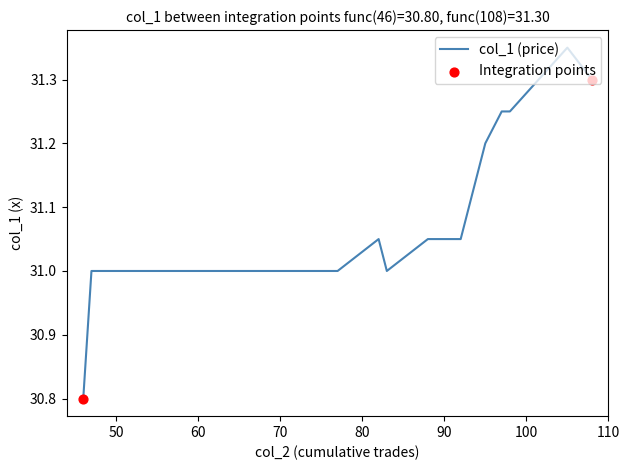

What is the change in value from 46 to 98?

+0.4